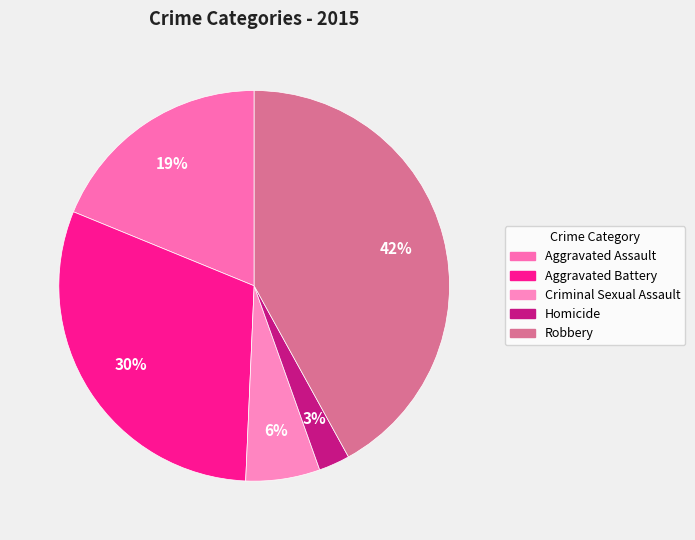

Which has a higher value, Homicide or Criminal Sexual Assault?

Criminal Sexual Assault